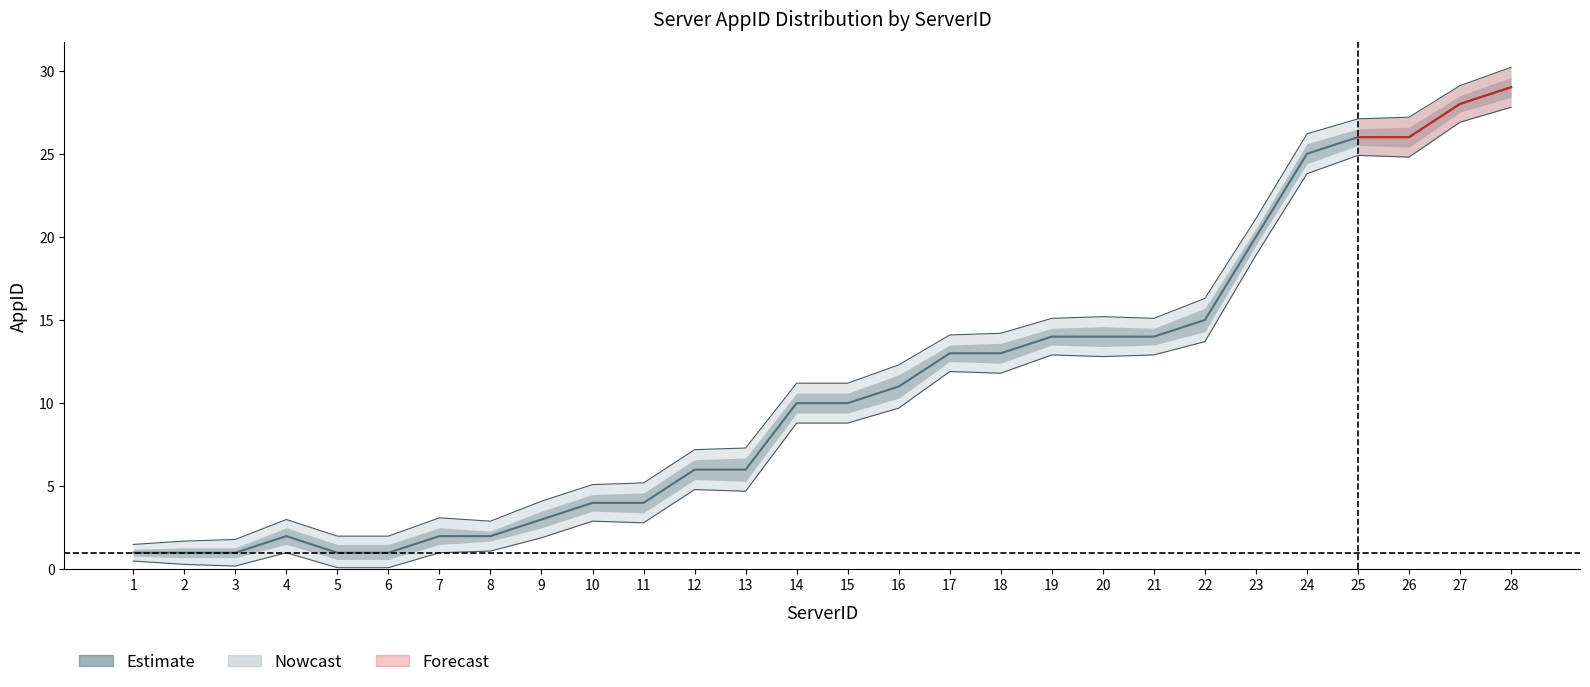

What is the value of the mid point at the 1st from the left?

1.0